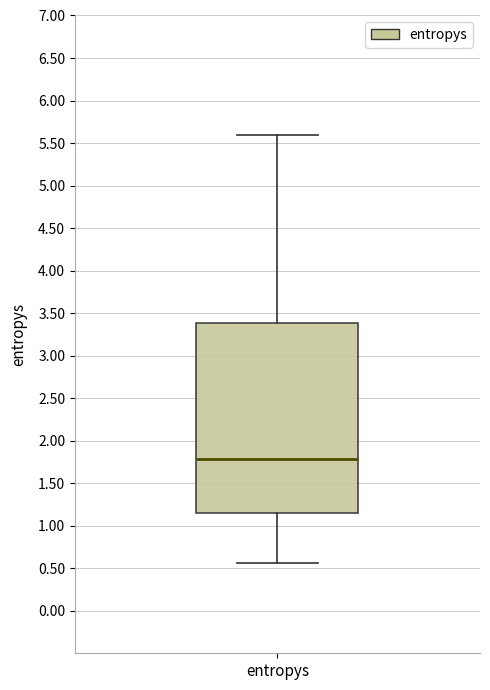

Read this box plot against the y-axis: the position of the median line, the range covered by the box, and the ends of both whiskers. The values are not printed on the chart, so give them approximately, as read against the axis.

median 1.80, box 1.15 to 3.40, whiskers 0.55 to 5.60